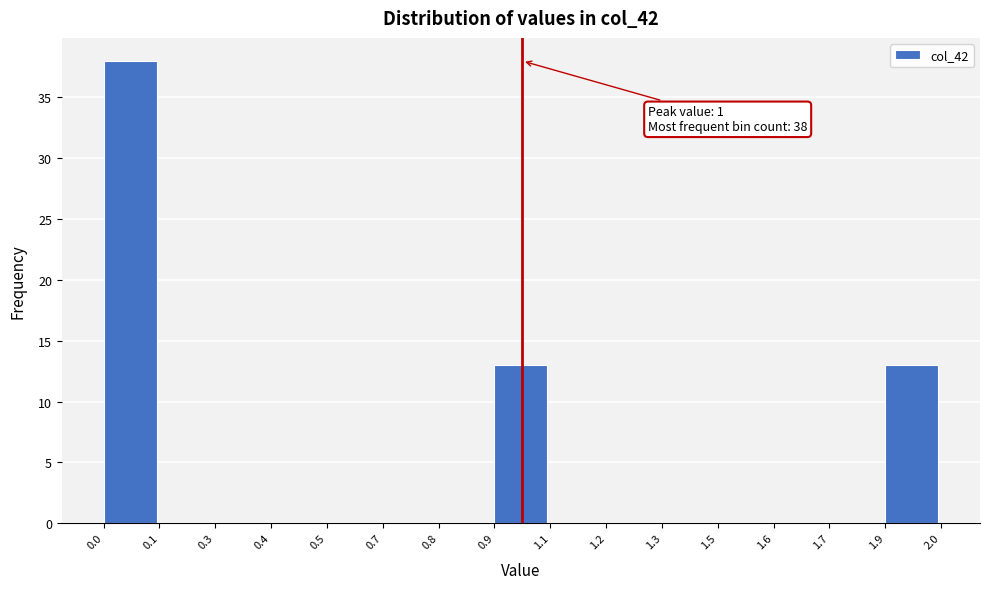

Reading left to right, extract all data points from this chart.

0.0=38	0.1=0	0.3=0	0.4=0	0.5=0	0.7=0	0.8=0	0.9=13	1.1=0	1.2=0	1.3=0	1.5=0	1.6=0	1.7=0	1.9=13